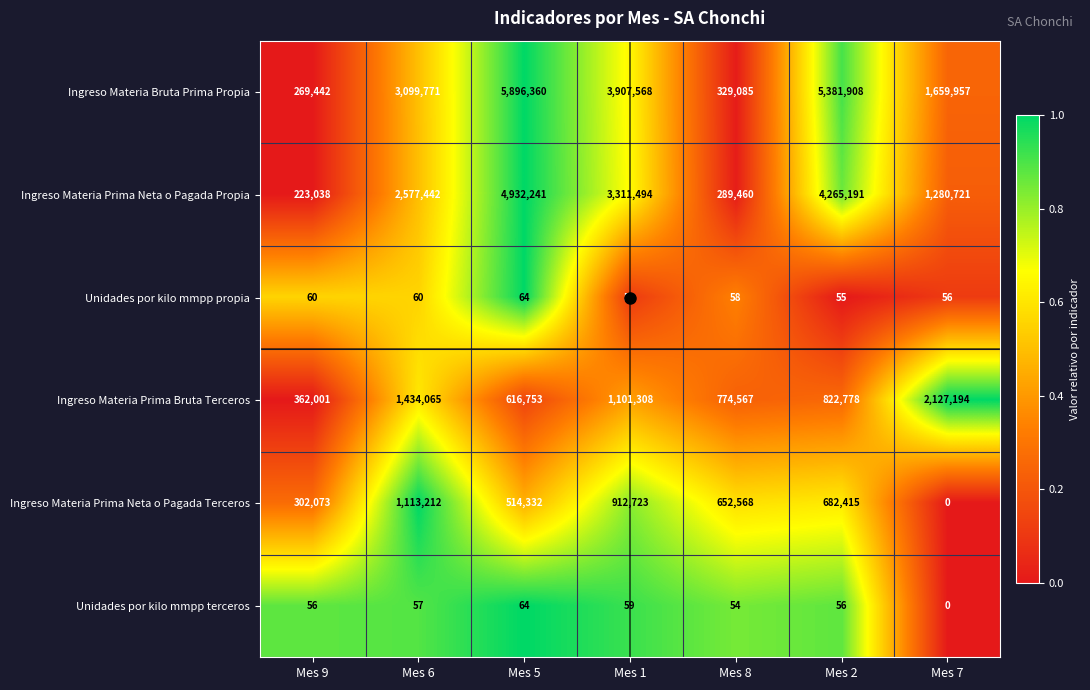

How many distinct data groups are displayed?

6